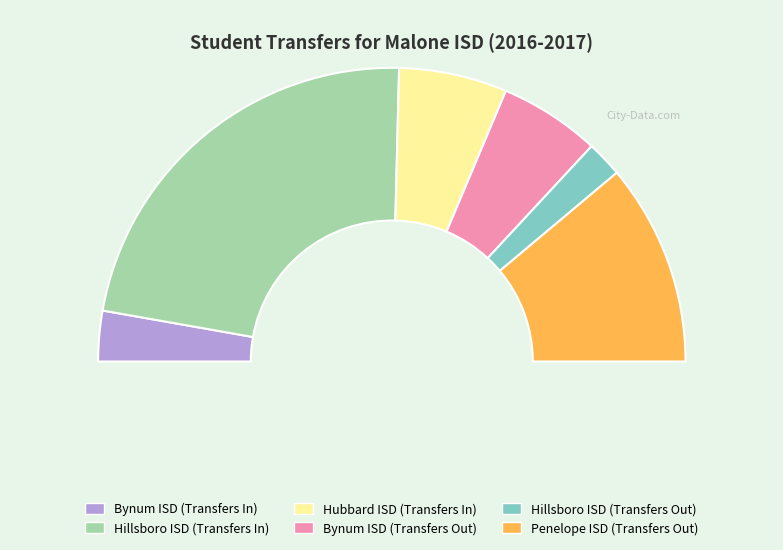

Rank the categories by value from highest to lowest.

Hillsboro ISD (Transfers In), Penelope ISD (Transfers Out), Hubbard ISD (Transfers In), Bynum ISD (Transfers Out), Bynum ISD (Transfers In), Hillsboro ISD (Transfers Out)